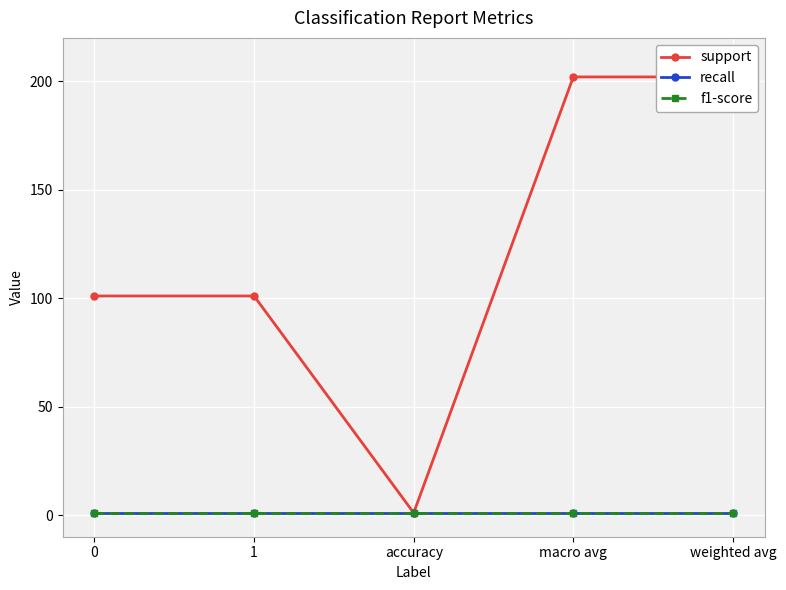

Which series changed the most between 0 and macro avg?

support